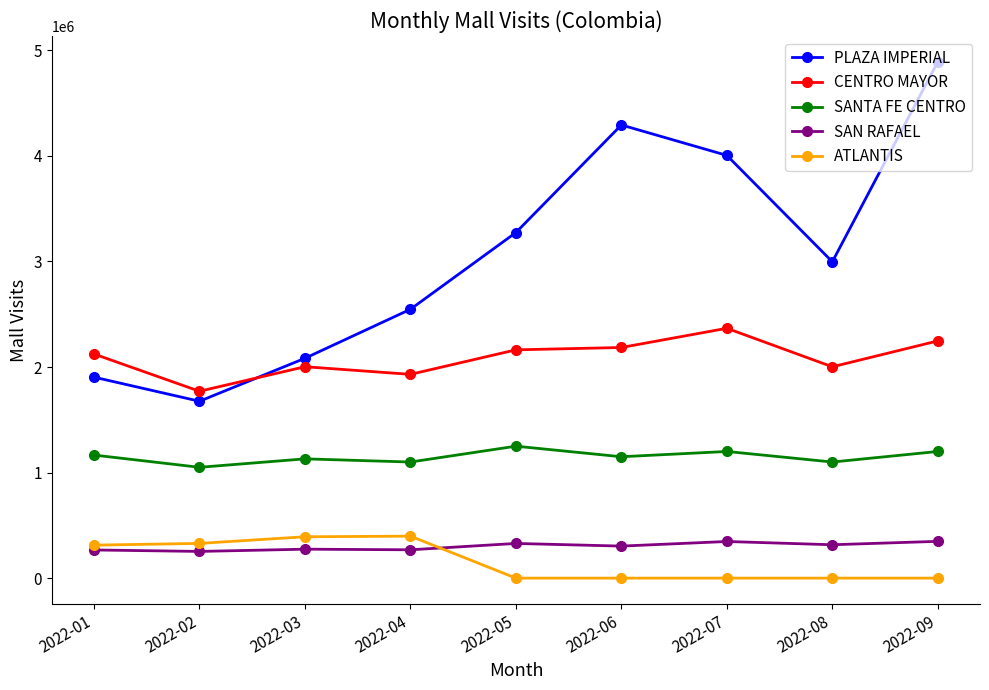

The value of SAN RAFAEL at 2022-03 is 274203. True or false?

True